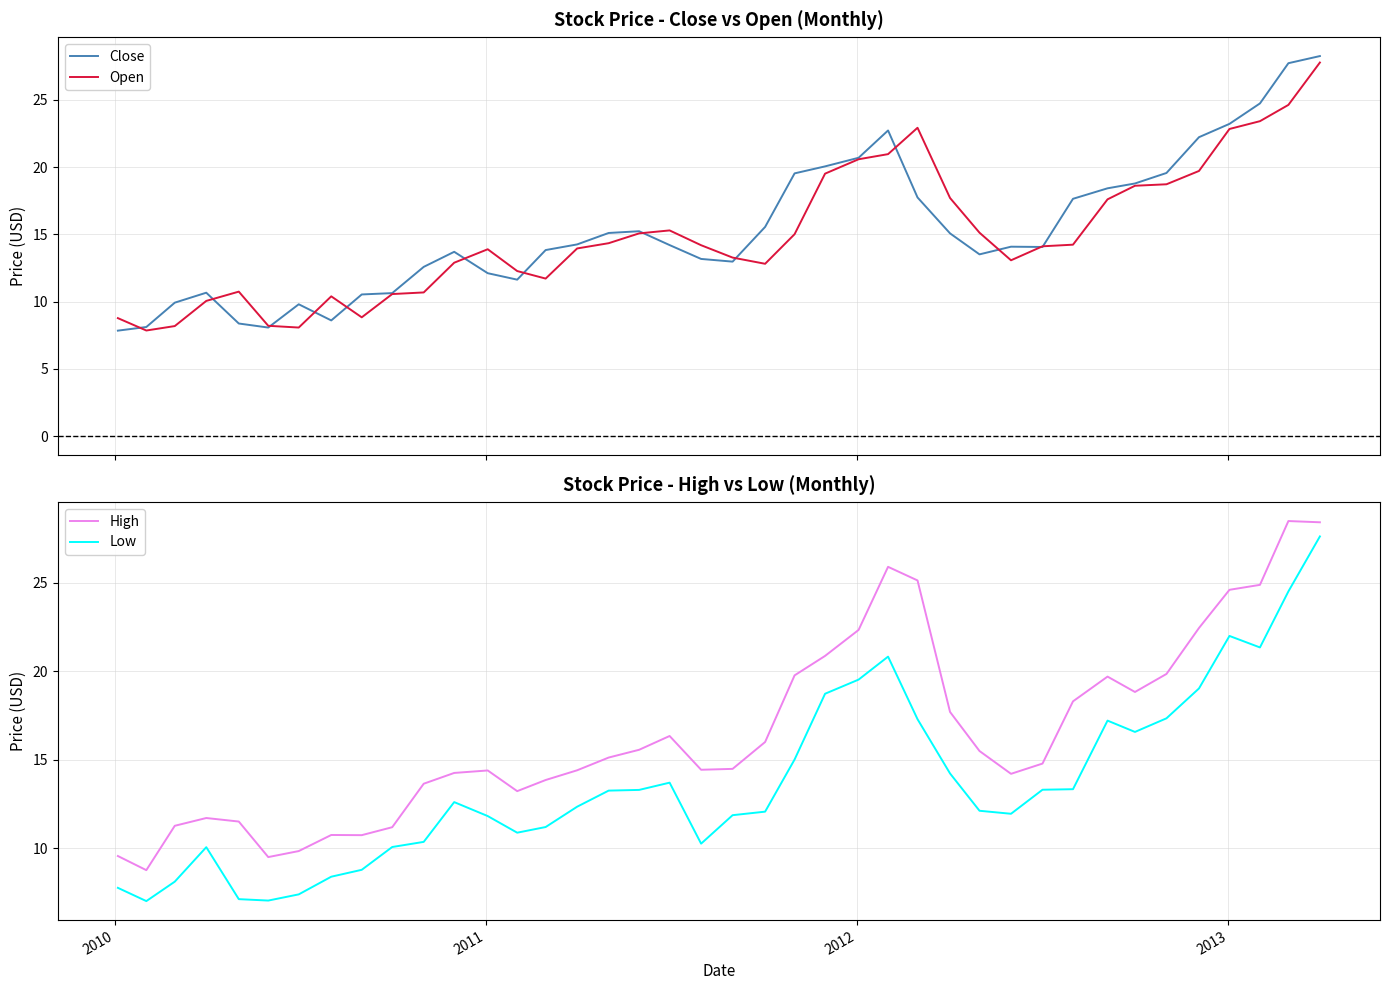

True or false: High and Close cross at least once.

False